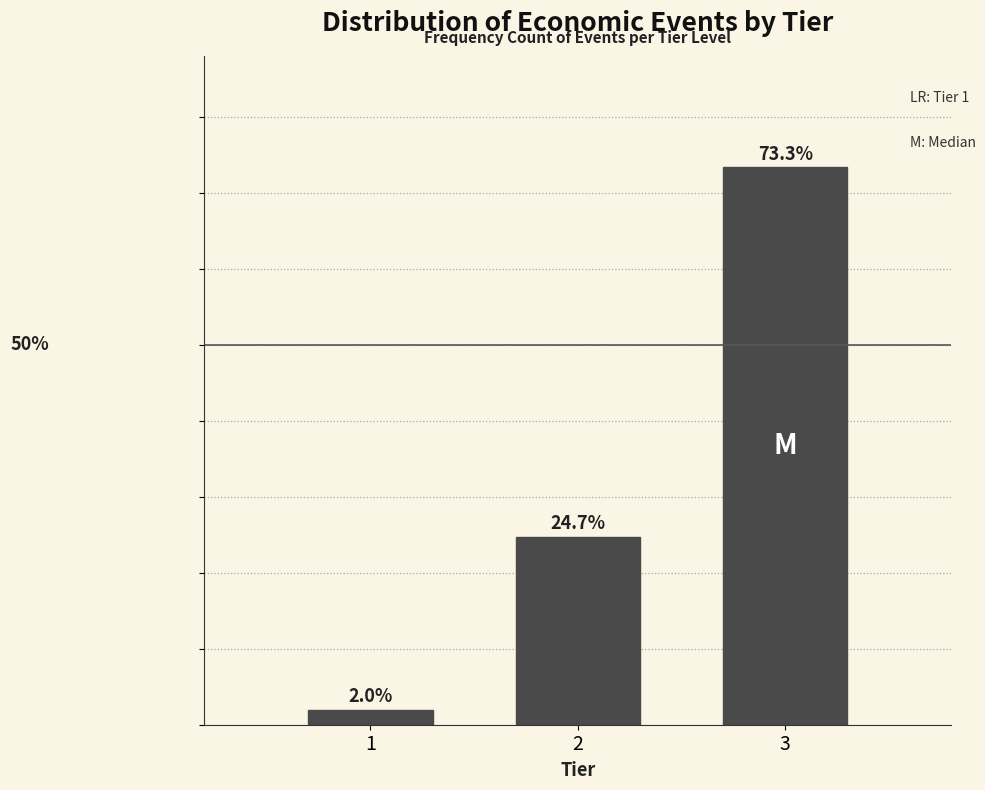

List the labels in order of value, largest first.

3, 2, 1